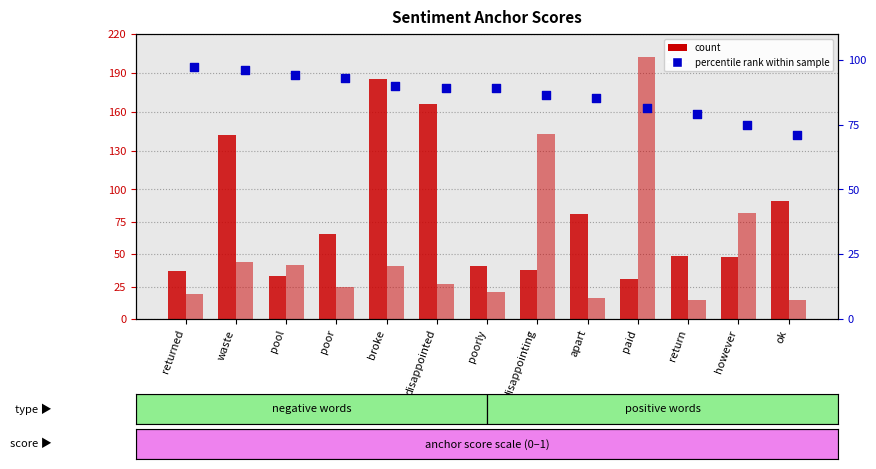

At which category is the sum across all series the highest?

broke